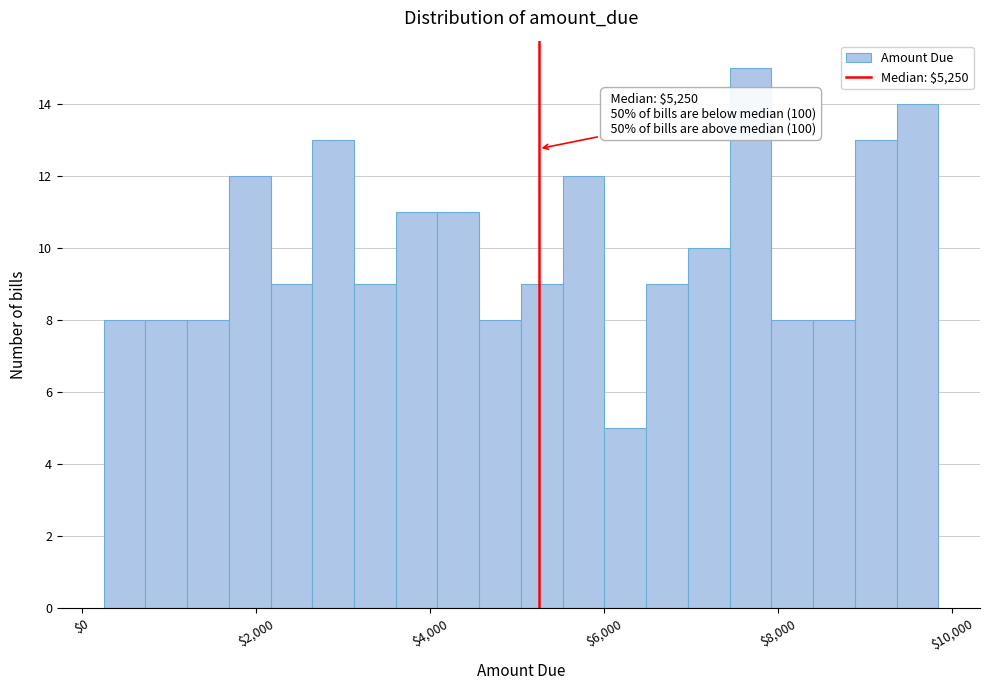

Around what value on the x-axis is the tallest bar? Give the approximate position of its centre, as read against the axis.

7600